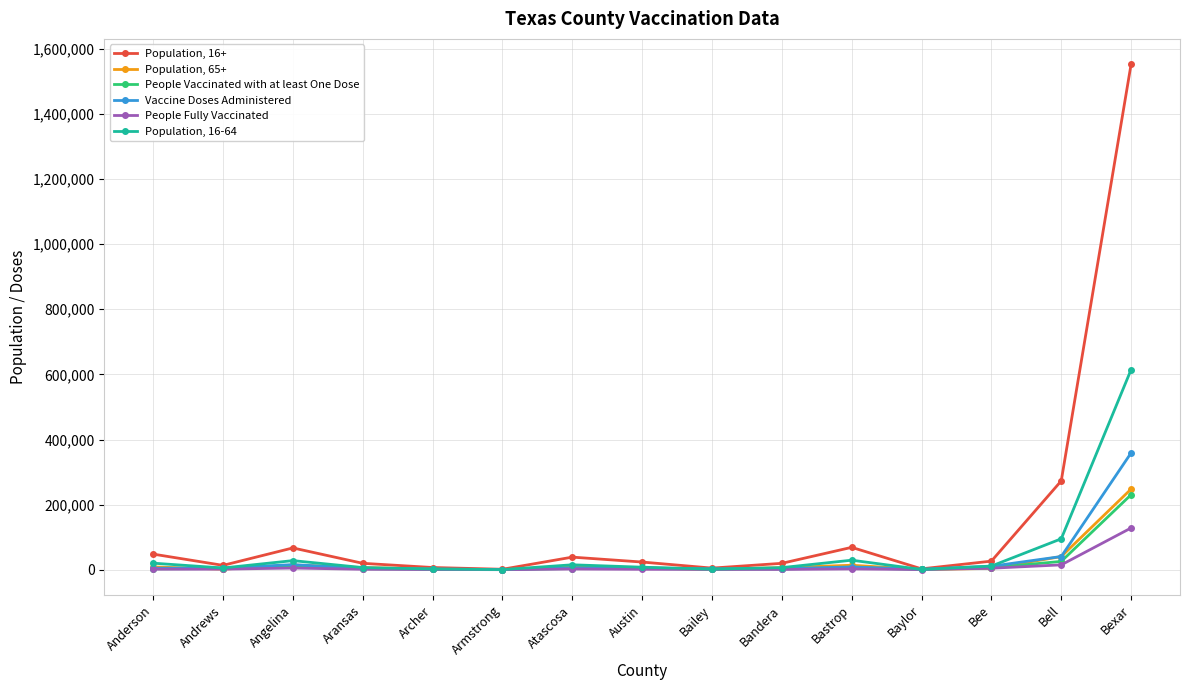

In Population, 65+, how many points are lower than both neighbors (excluding endpoints)?

4